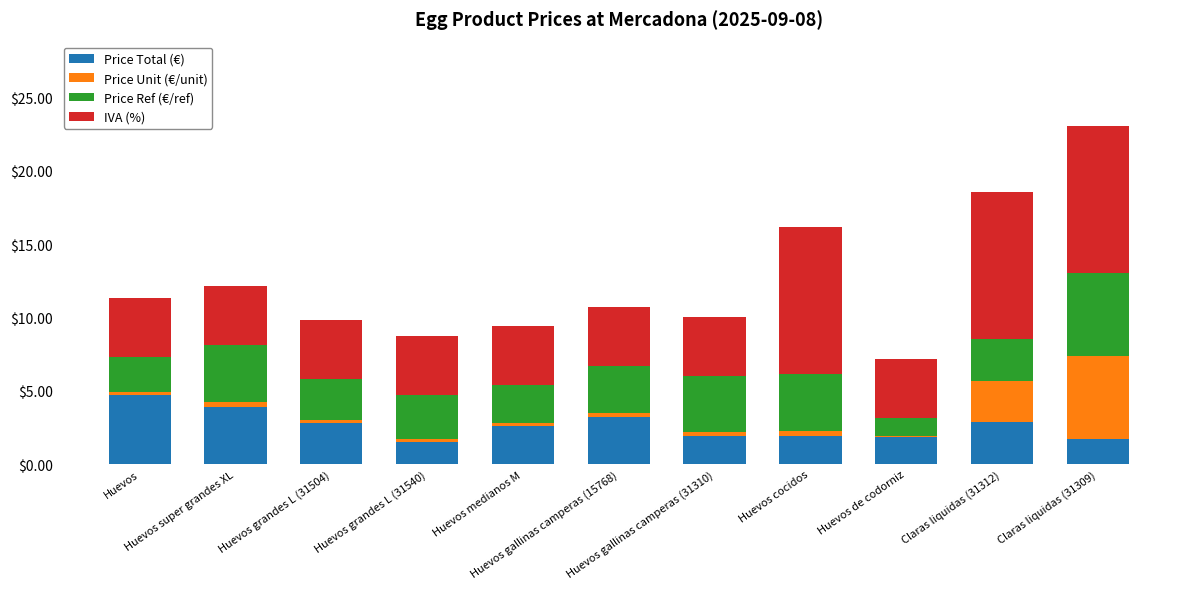

What is the average value of the Price Total (€) series?

2.6